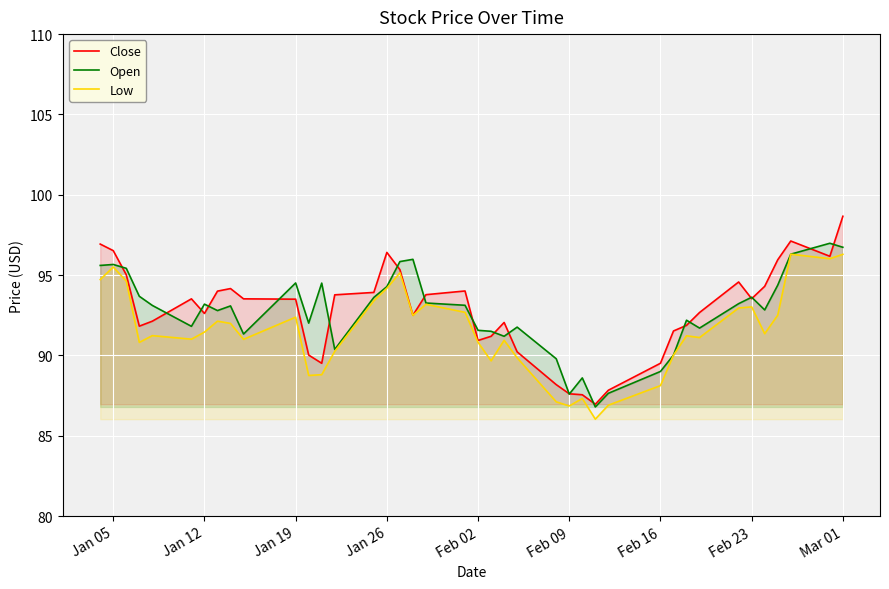

What are all the series names shown in the legend?

Close, Open, Low